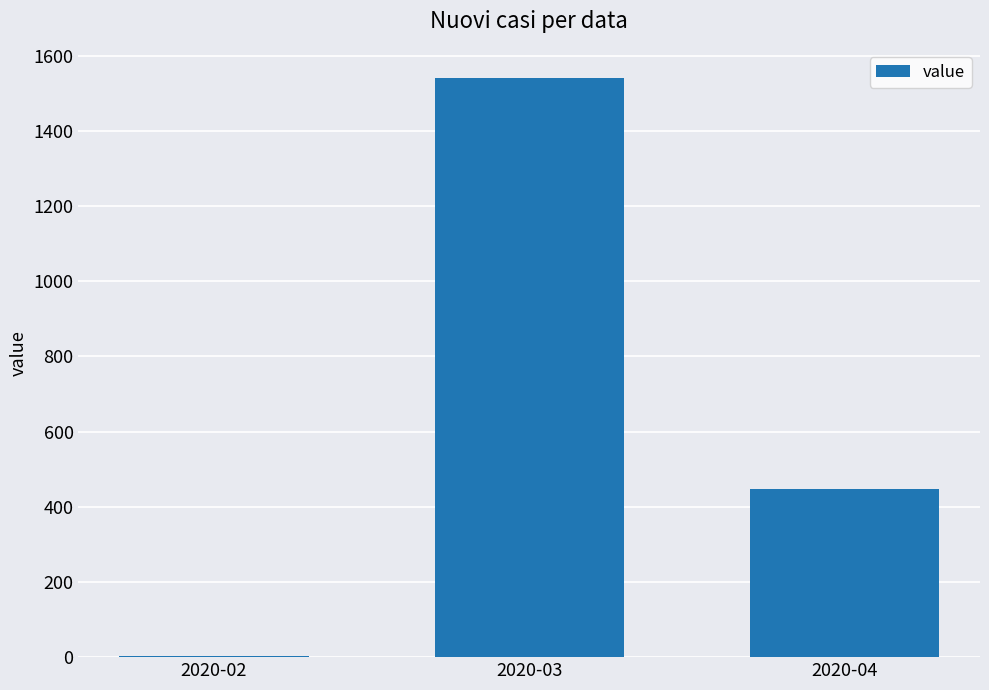

Is it true that the value at 2020-04 is 448?

True